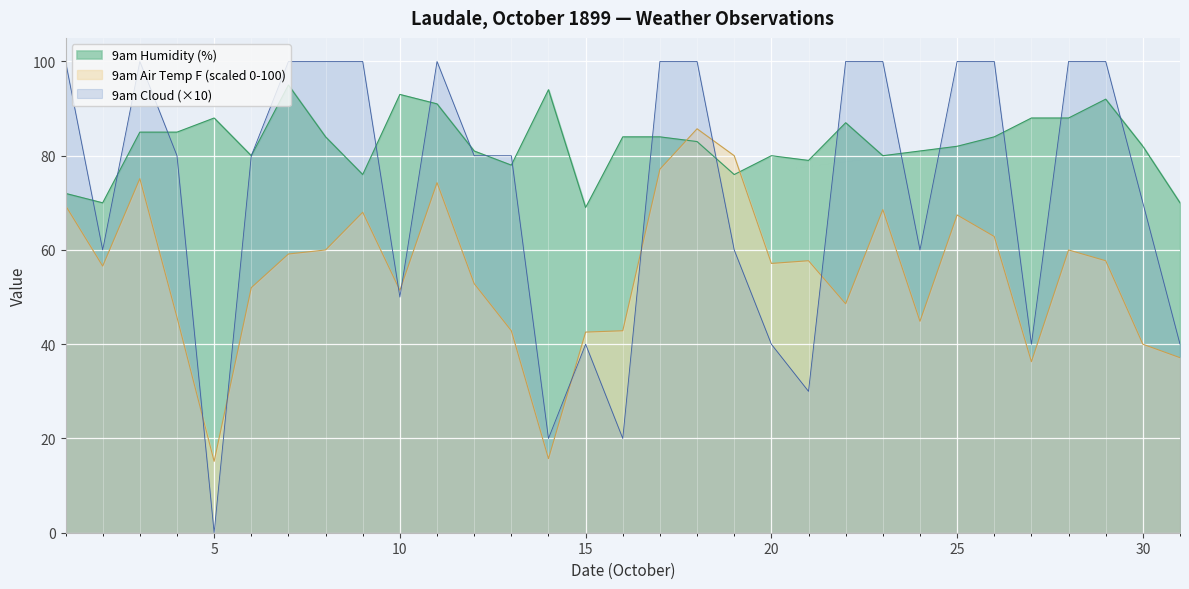

What is the difference between the second highest and second lowest values in the 9am Cloud series?

80.0